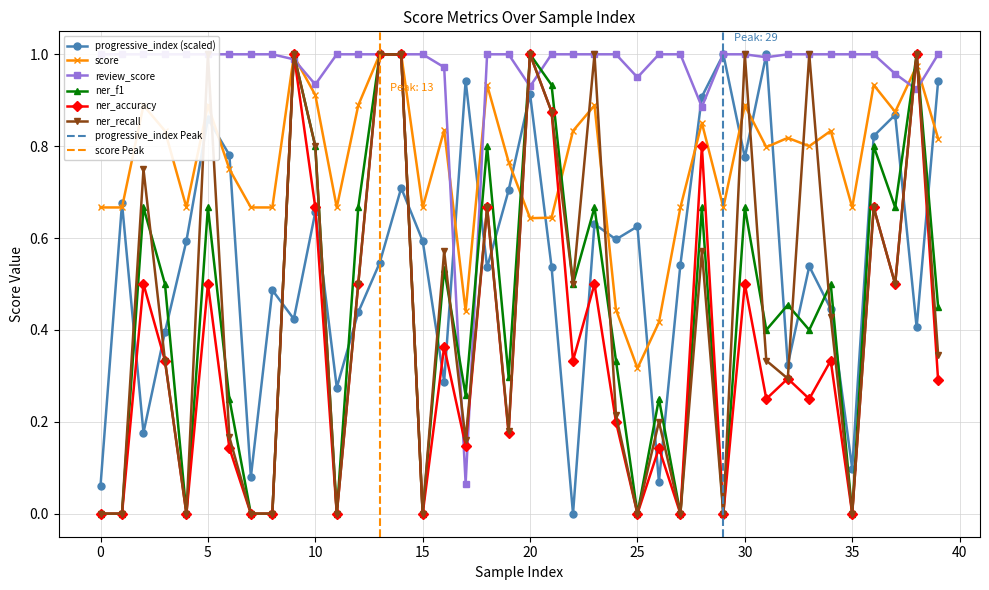

How many data points does each series have?

40